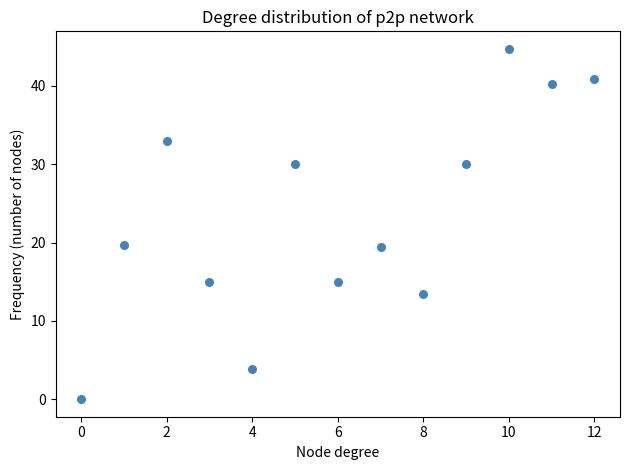

What is the range of Y values (max minus min)?

44.7